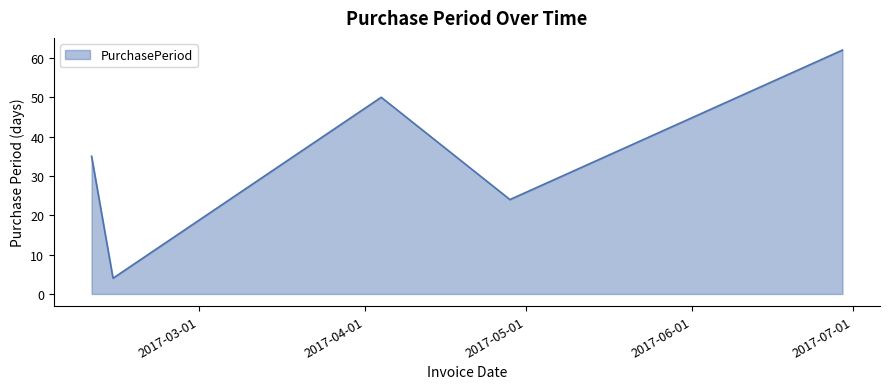

How many interior local valleys (lower than both neighbors) does the data have?

2